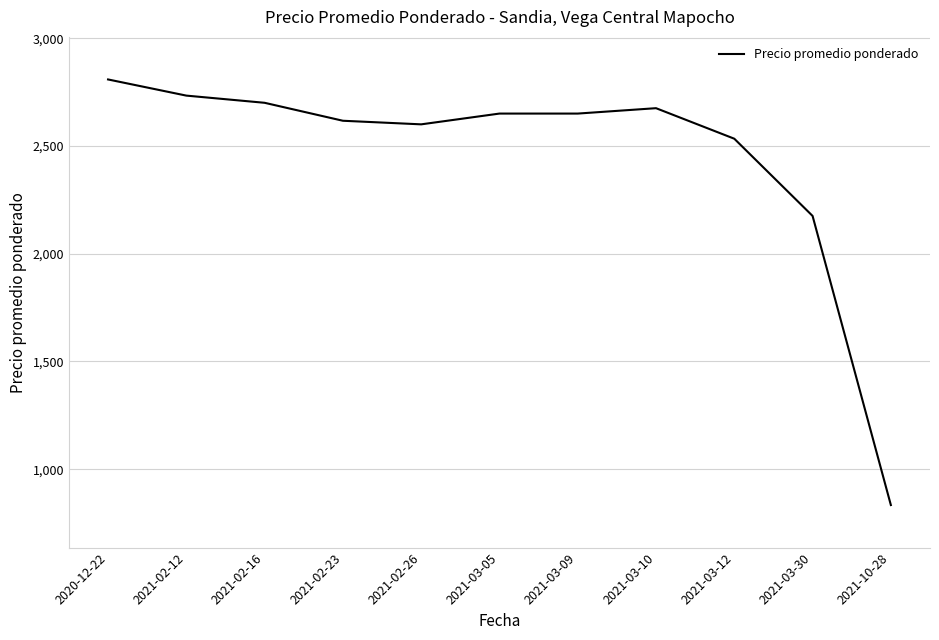

What position from the right is 2021-10-28?

1